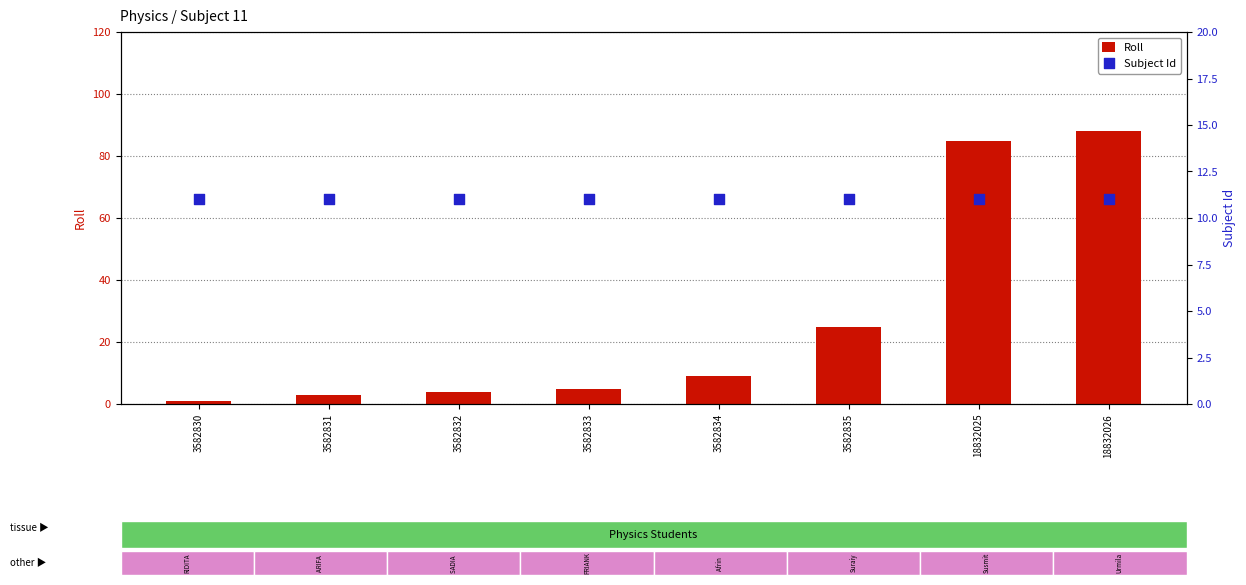

What are all the series names shown in the legend?

Roll, Subject Id